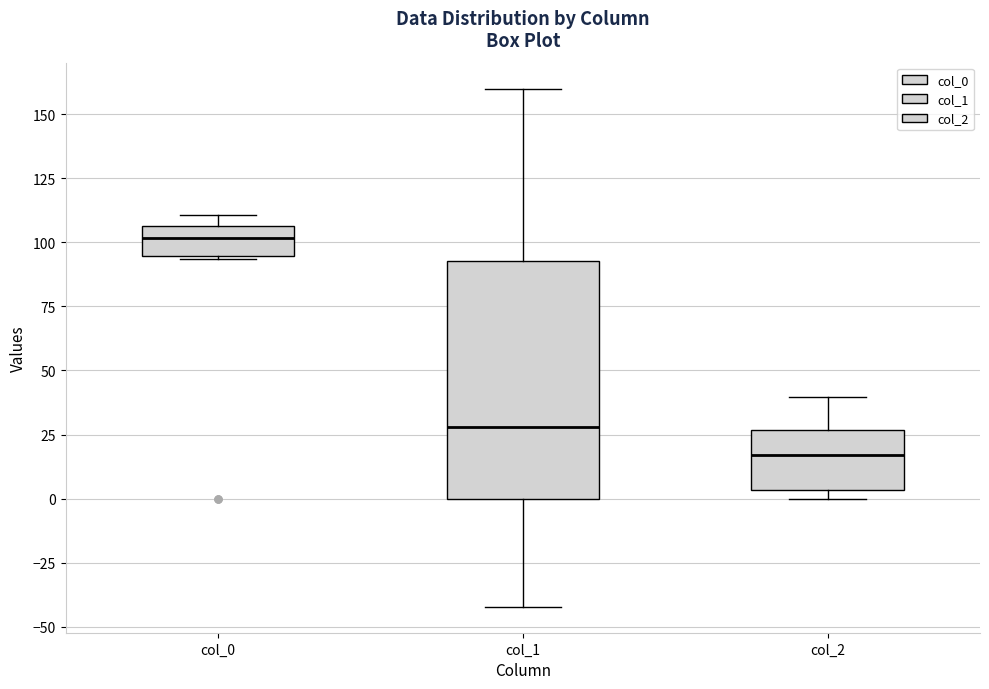

Which box has the highest median line?

col_0